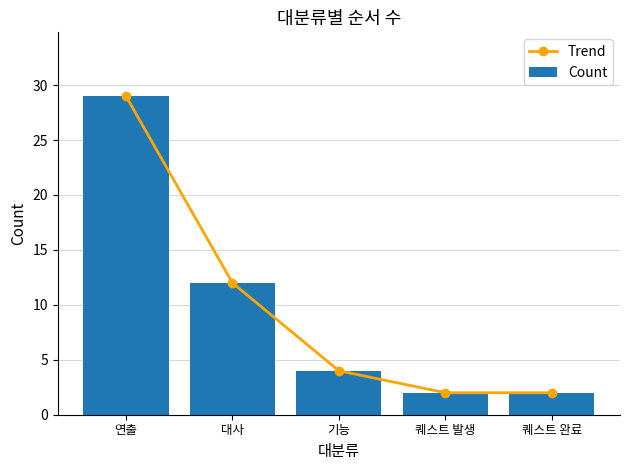

What are all the series names shown in the legend?

Trend, Count